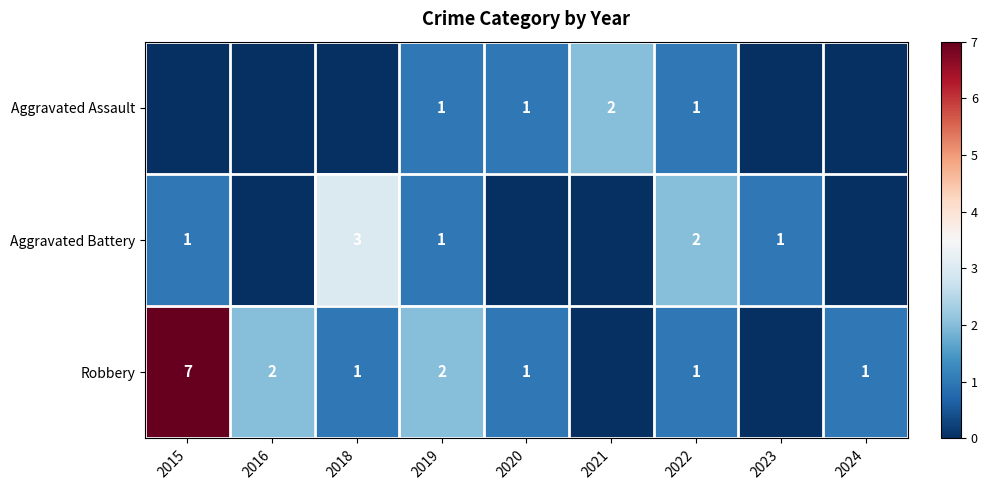

What is the sum of the Robbery values at 2022 and 2019?

3